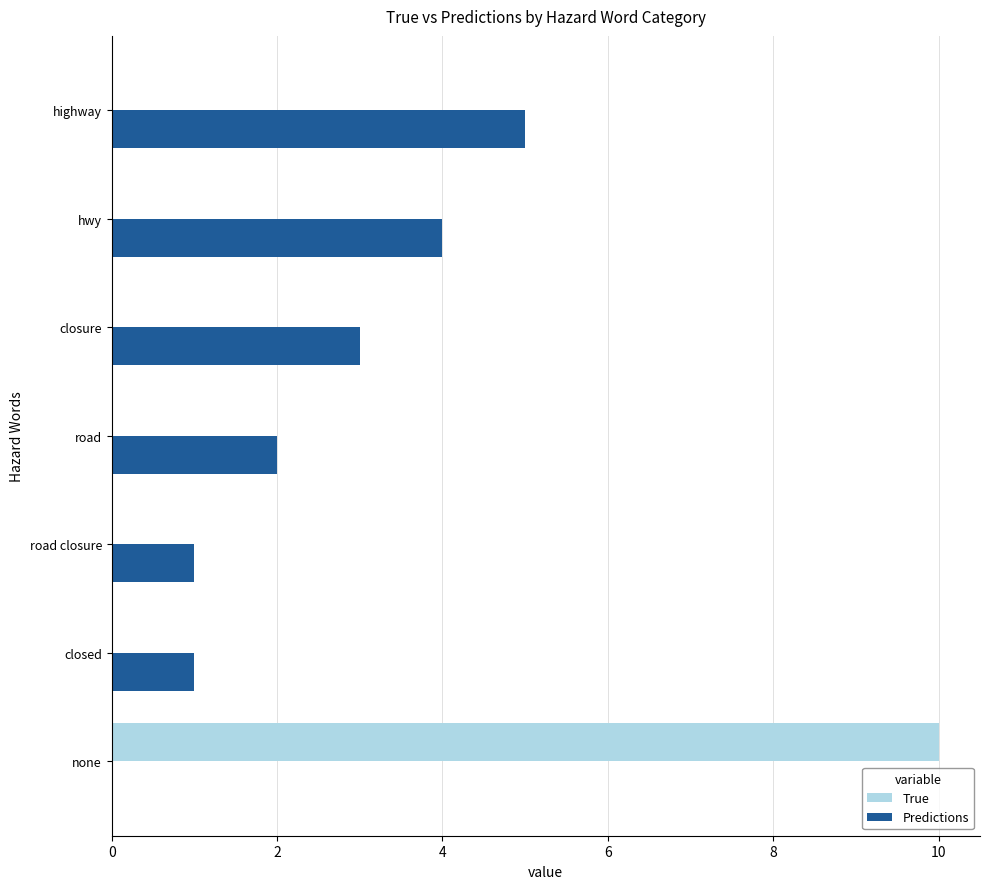

The value of True at hwy is 4. True or false?

False